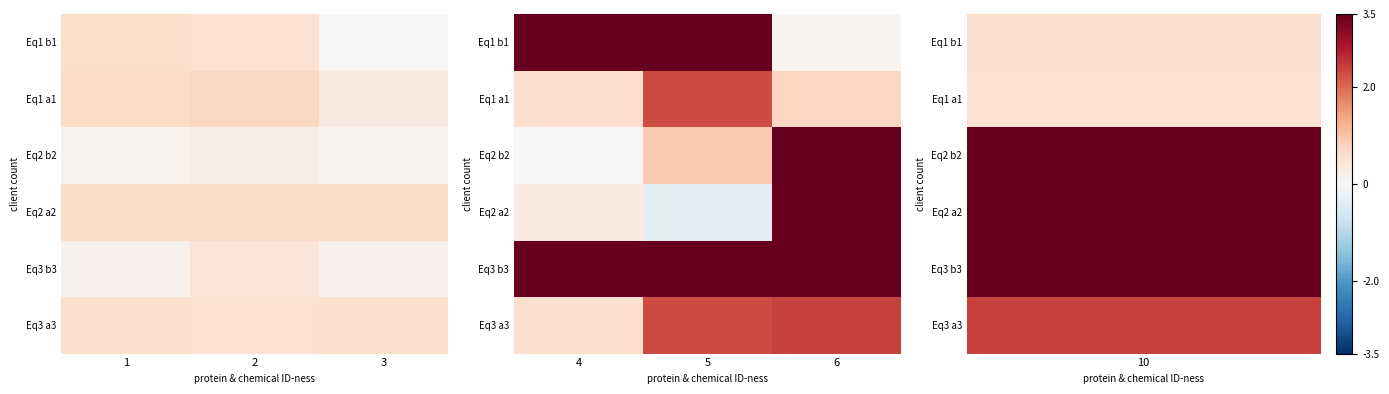

What is the sum of the Eq1 a1 values at 6 and 4?

1.3